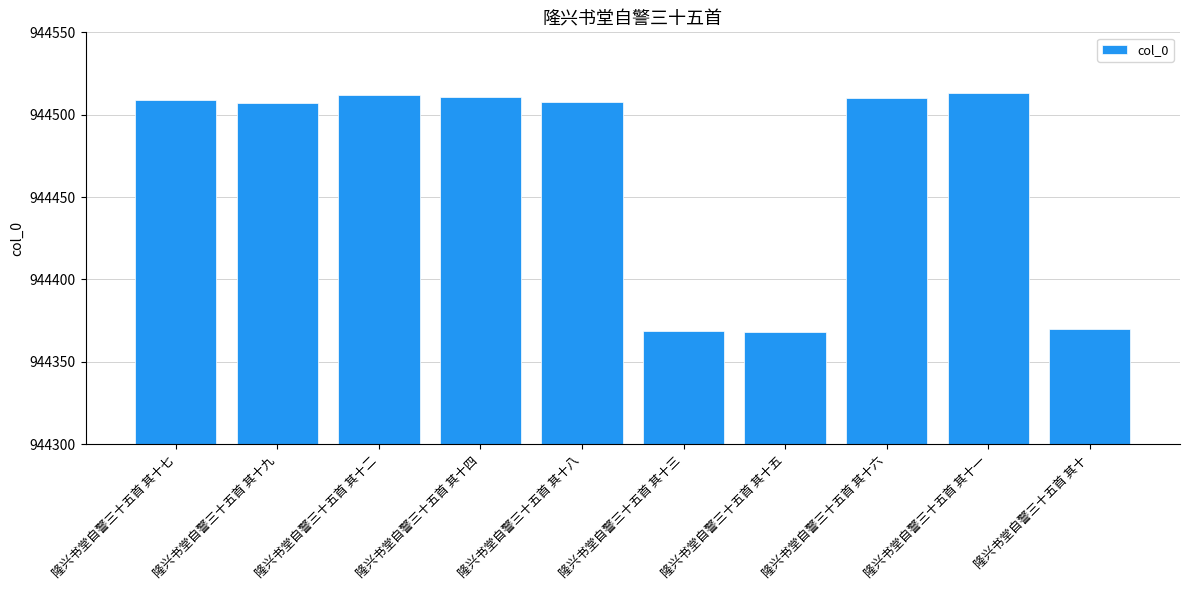

What is the label of the 4th bar from the right?

隆兴书堂自警三十五首 其十五